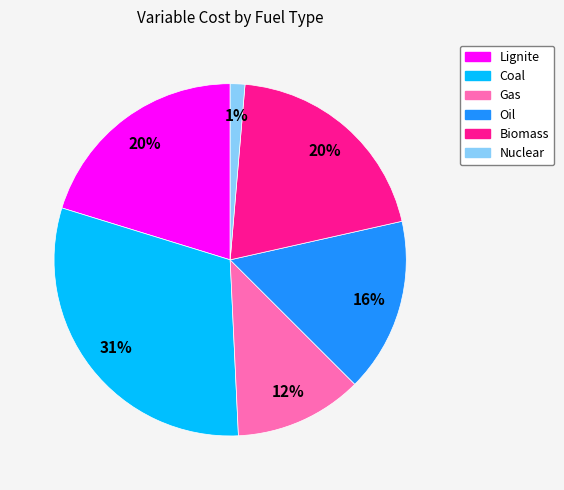

Is there a majority slice in this chart?

No